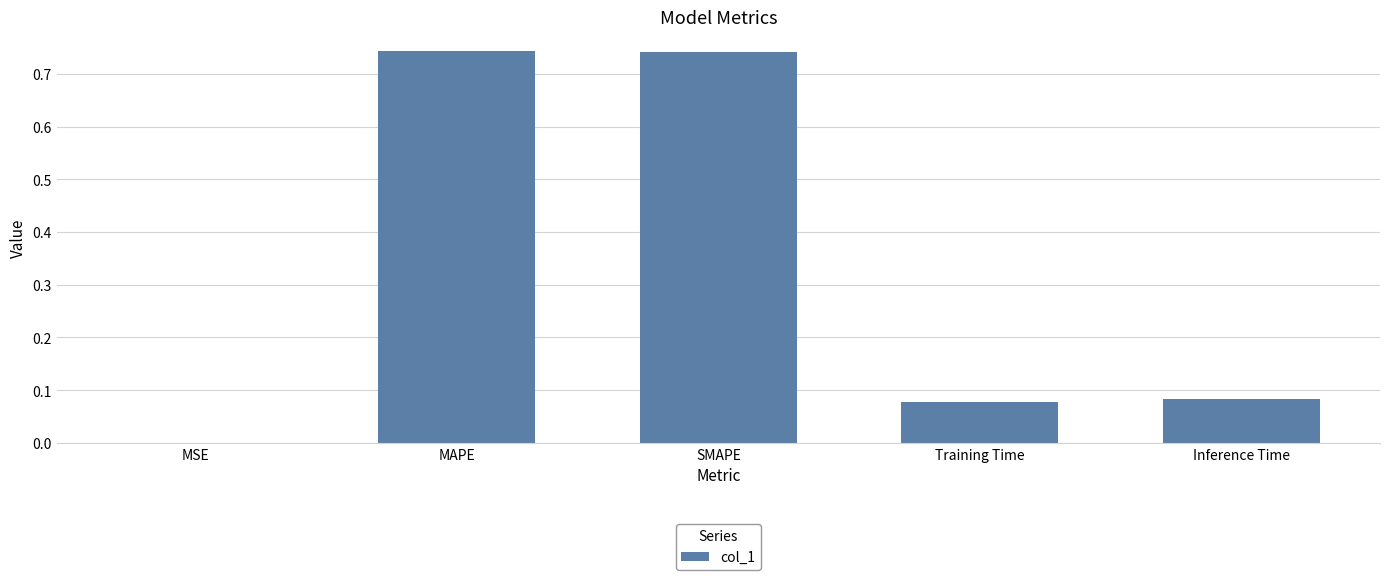

The chart shows a value of 1.3 at MAPE. True or false?

False